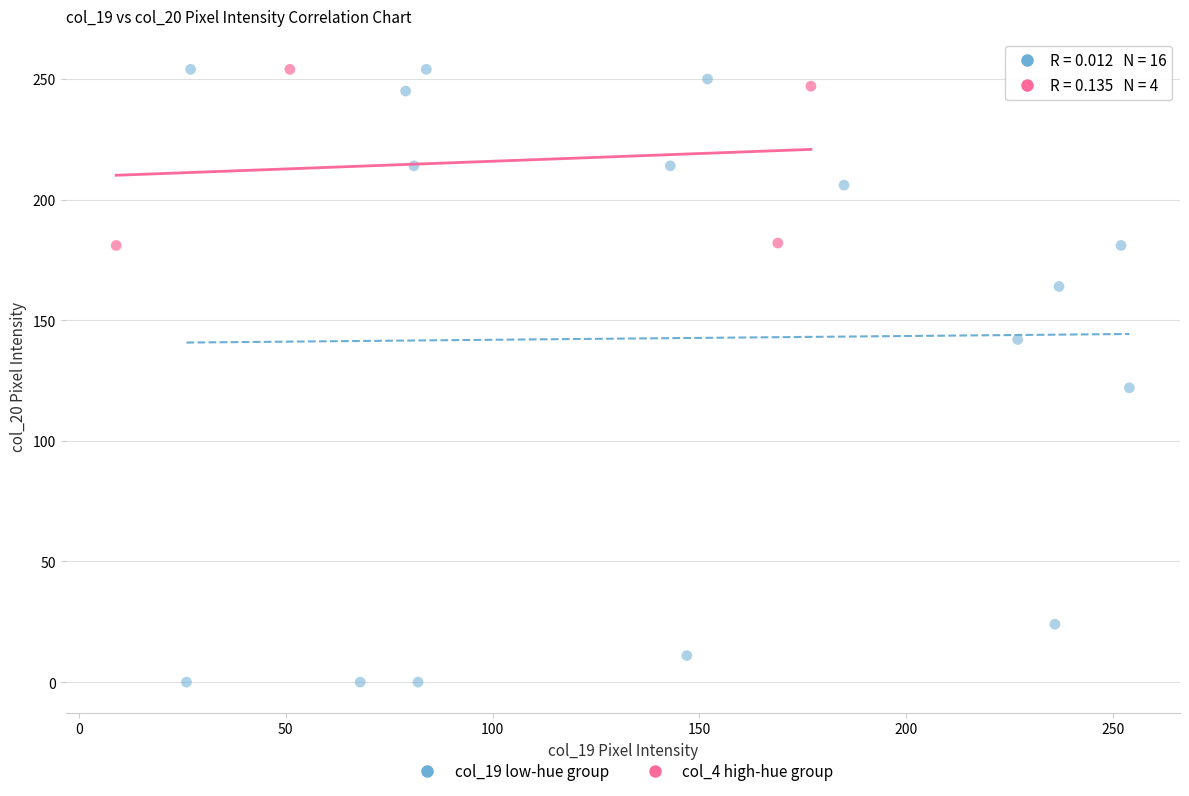

Which series reaches the minimum Y coordinate?

col_19 low-hue group